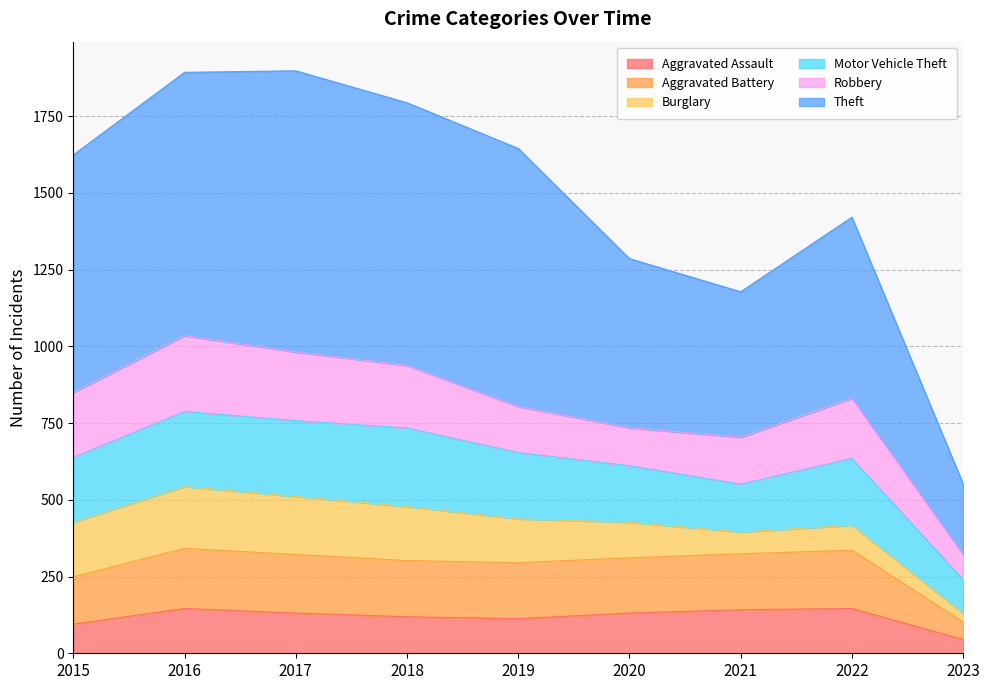

Between 2018 and 2022, which is larger?

2022